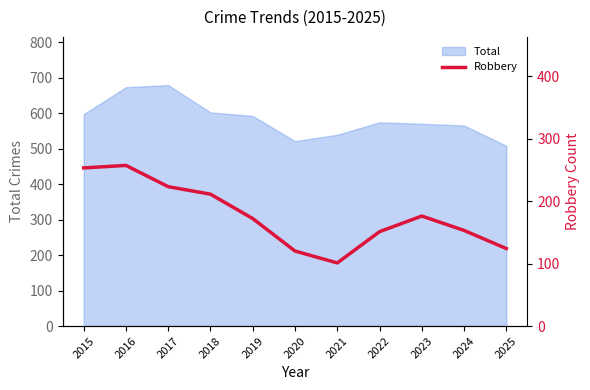

What is the difference between the values at 2024 and 2023?

23